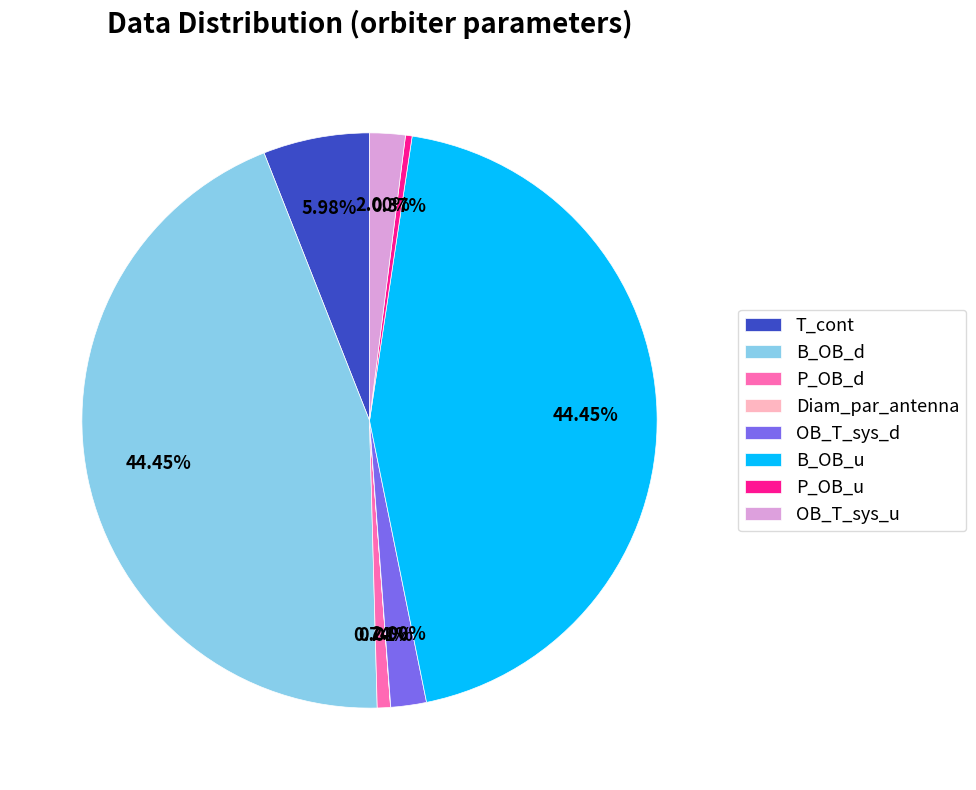

To the nearest percent, what is the difference between the P_OB_u and T_cont slice percentages?

6%